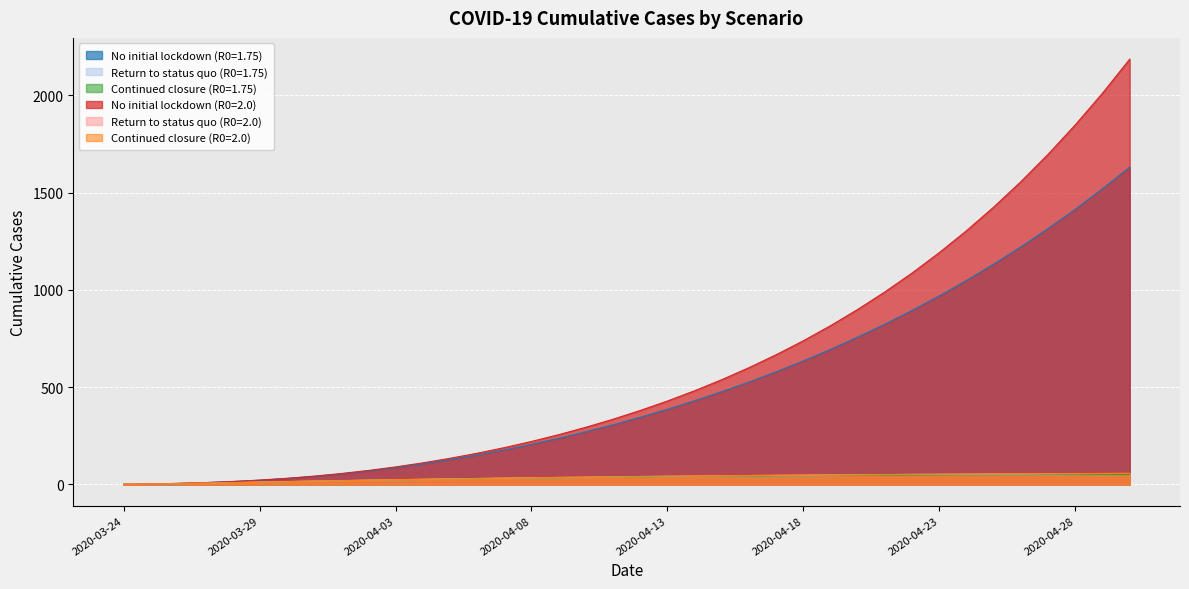

At which label does Continued closure (R0=2.0) reach its minimum?

2020-03-24